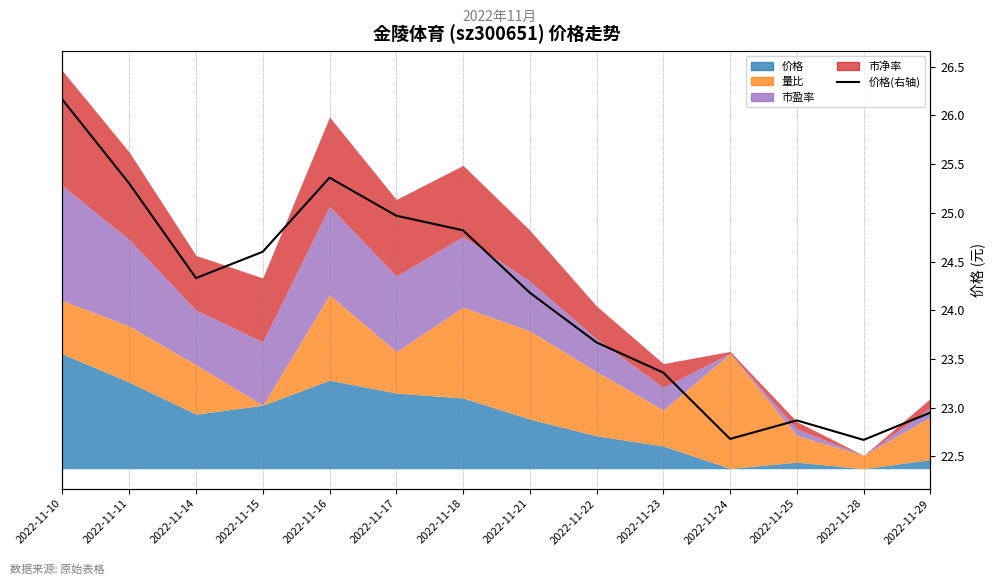

What is the sum of the values at 2022-11-11 and 2022-11-22?

49.0